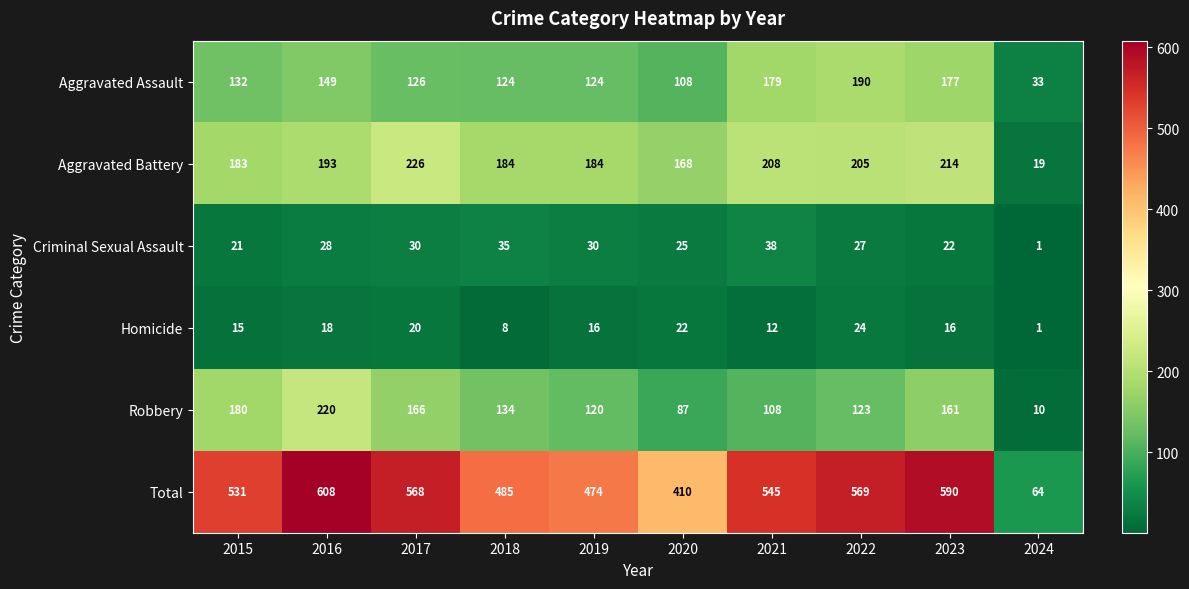

What is the difference between the highest and lowest values at 2016?

590